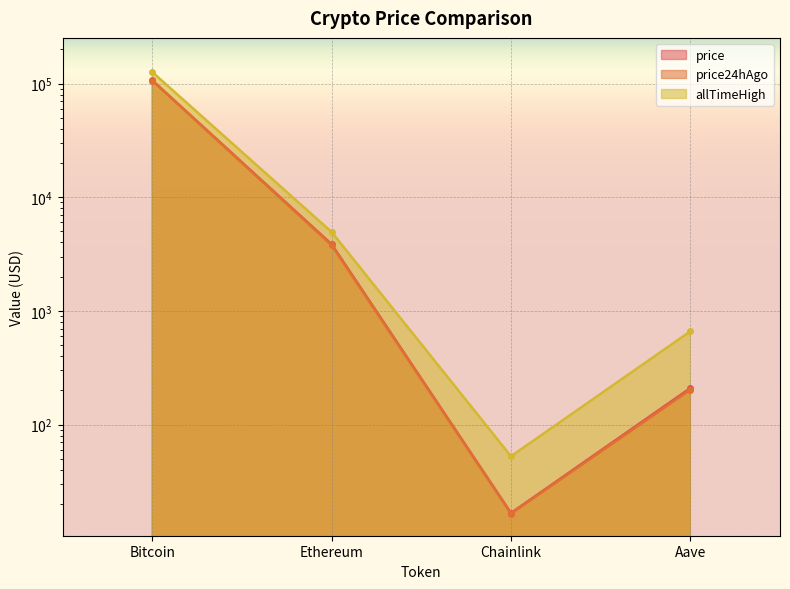

Reading right to left, what are all the values shown in this chart?

price: 209.8	16.7	3862.8	106702.0
price24hAgo: 202.8	16.5	3789.2	106384.0
allTimeHigh: 661.7	52.7	4946.1	126080.0